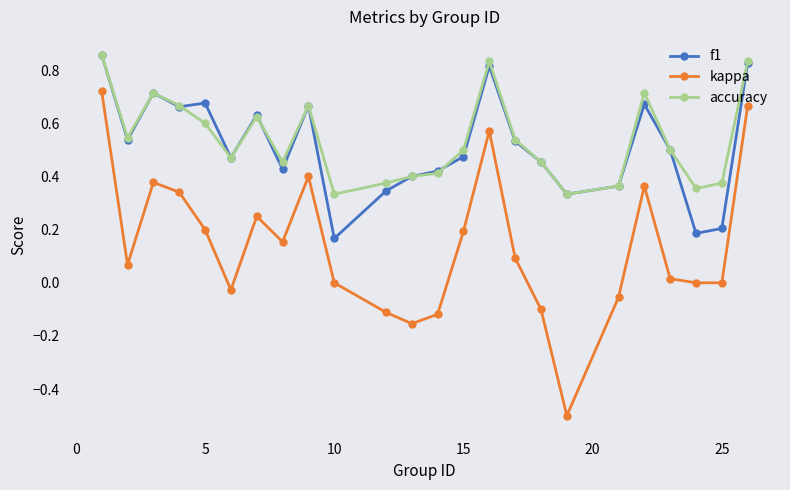

How many interior local valleys does the f1 series have?

7